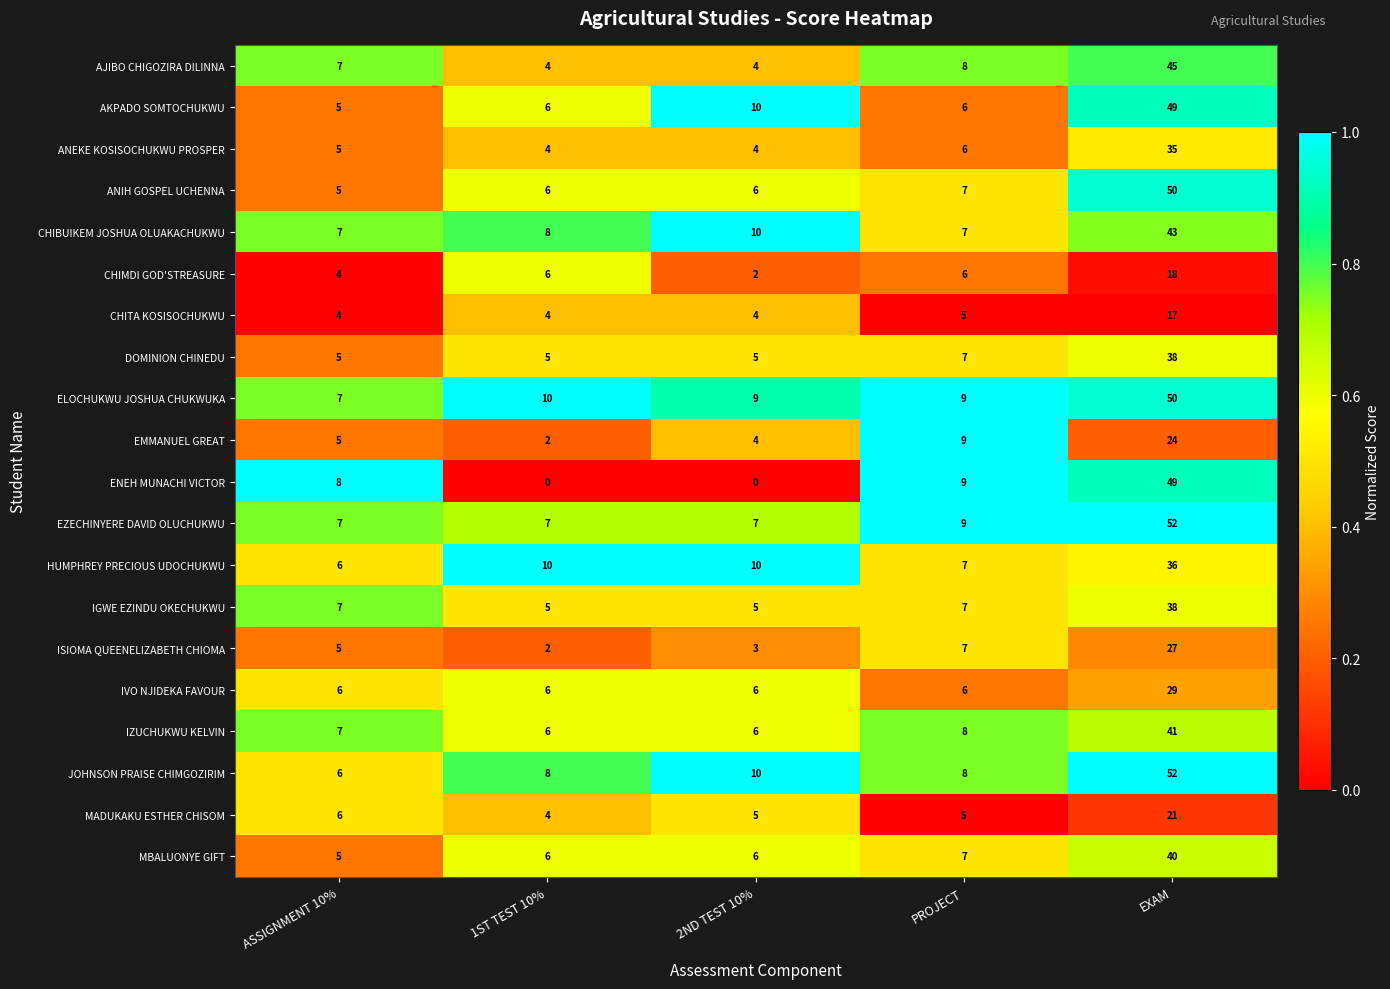

What is the difference between the maximum and minimum values in the ENEH MUNACHI VICTOR series?

49